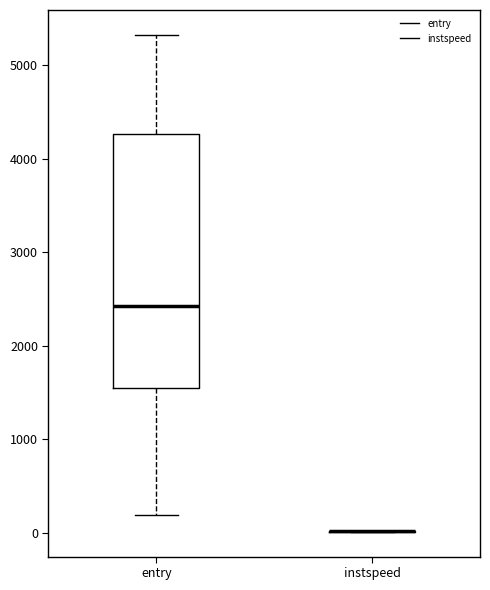

Where does the lower whisker of the box for entry end on the y-axis? The values are not printed on the chart, so give them approximately, as read against the axis.

200